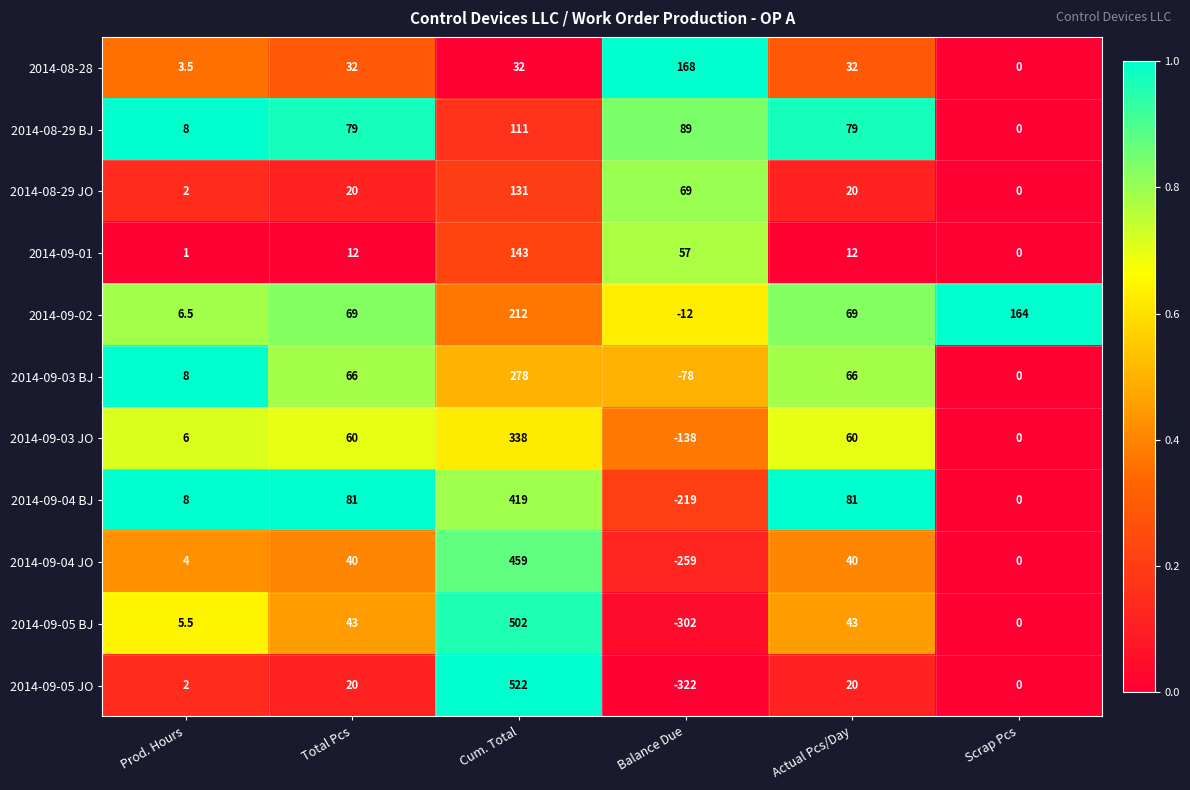

What is the sum of the 2014-09-05 BJ values at Actual Pcs/Day and Balance Due?

-259.0